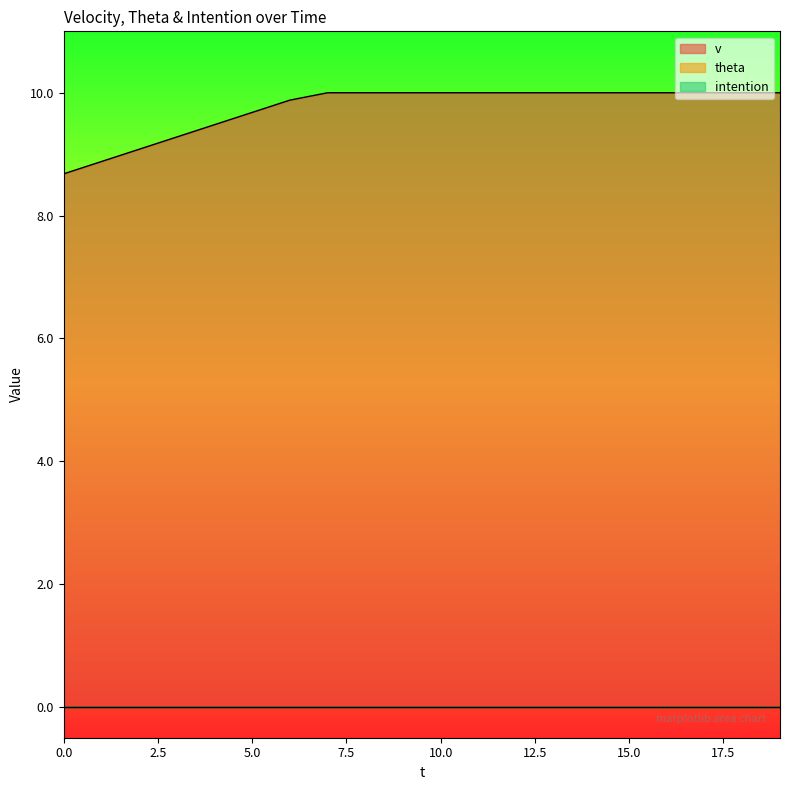

True or false: theta and intention cross at least once.

False